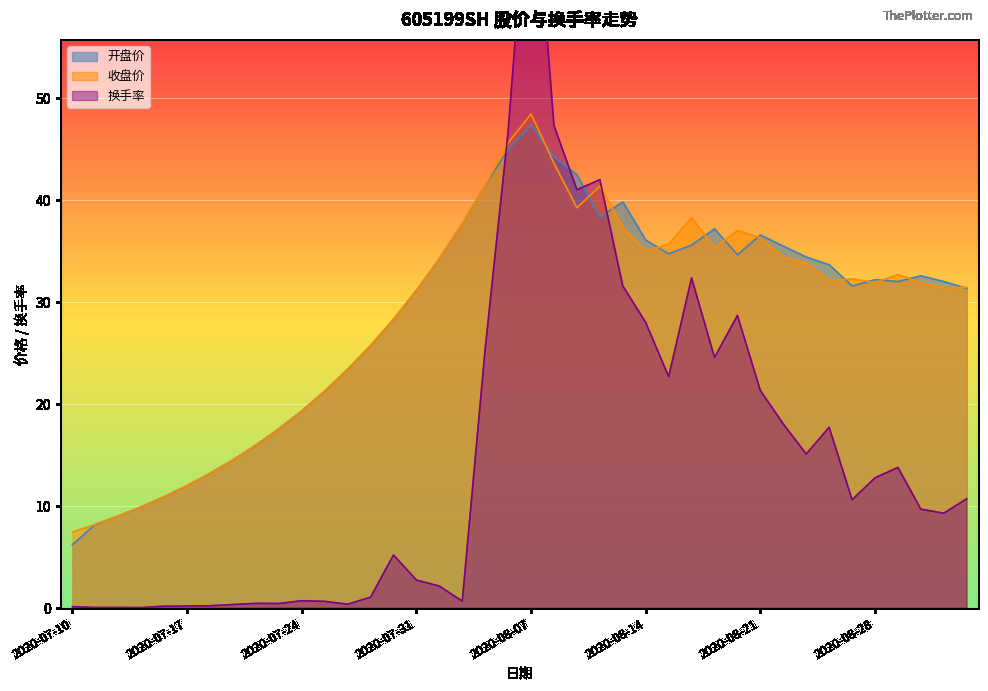

The value of 收盘价 at 2020-07-16 is 17.4. True or false?

False